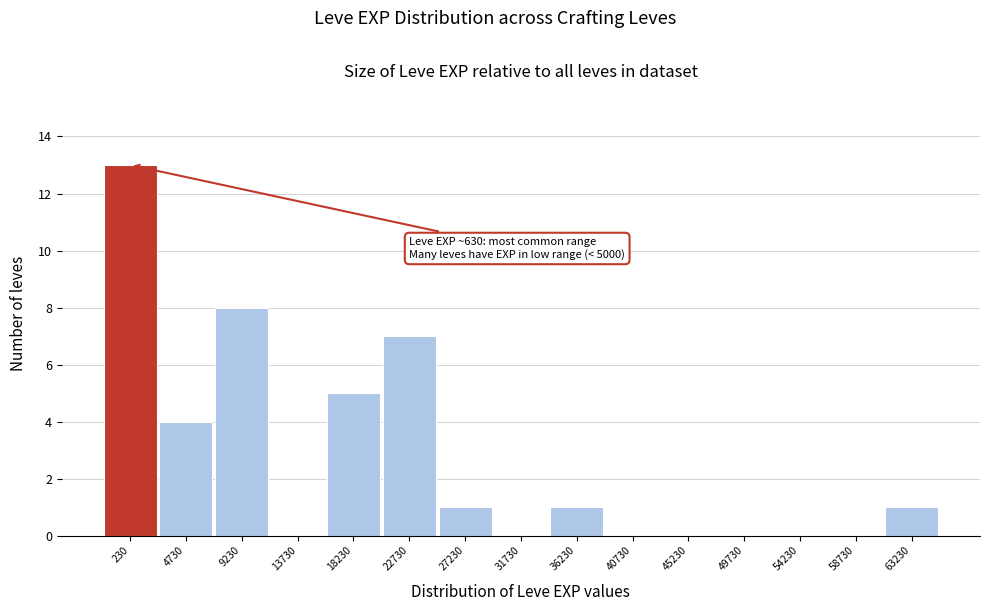

Reading left to right, transcribe all the data shown in this chart.

230=13	4730=4	9230=8	13730=0	18230=5	22730=7	27230=1	31730=0	36230=1	40730=0	45230=0	49730=0	54230=0	58730=0	63230=1